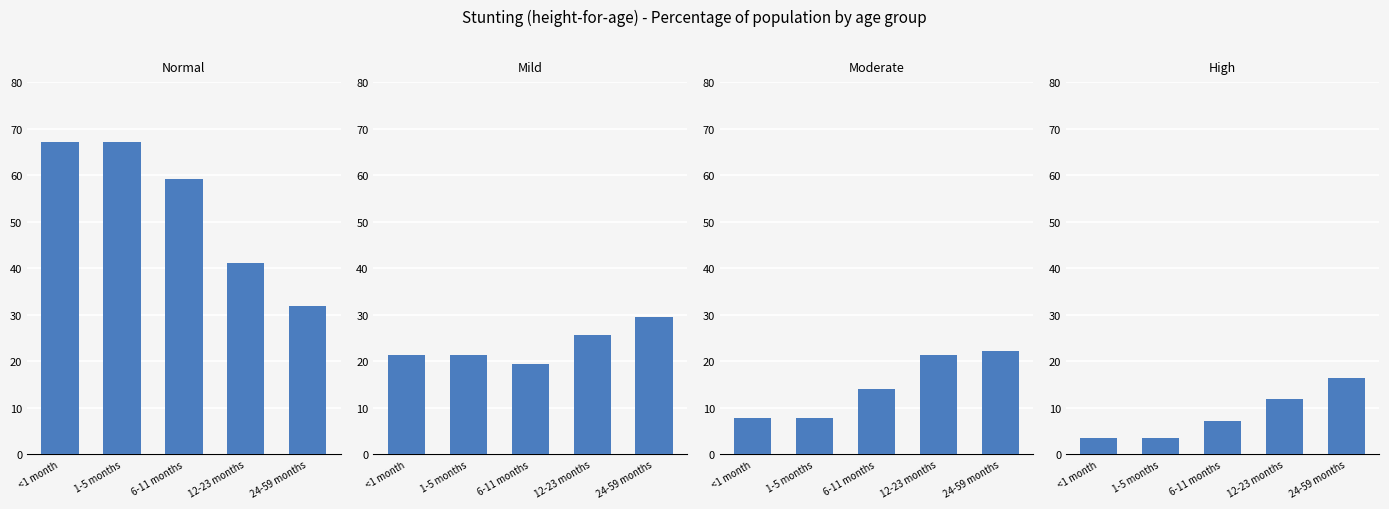

Rank the series by their maximum value, from lowest to highest.

High, Moderate, Mild, Normal